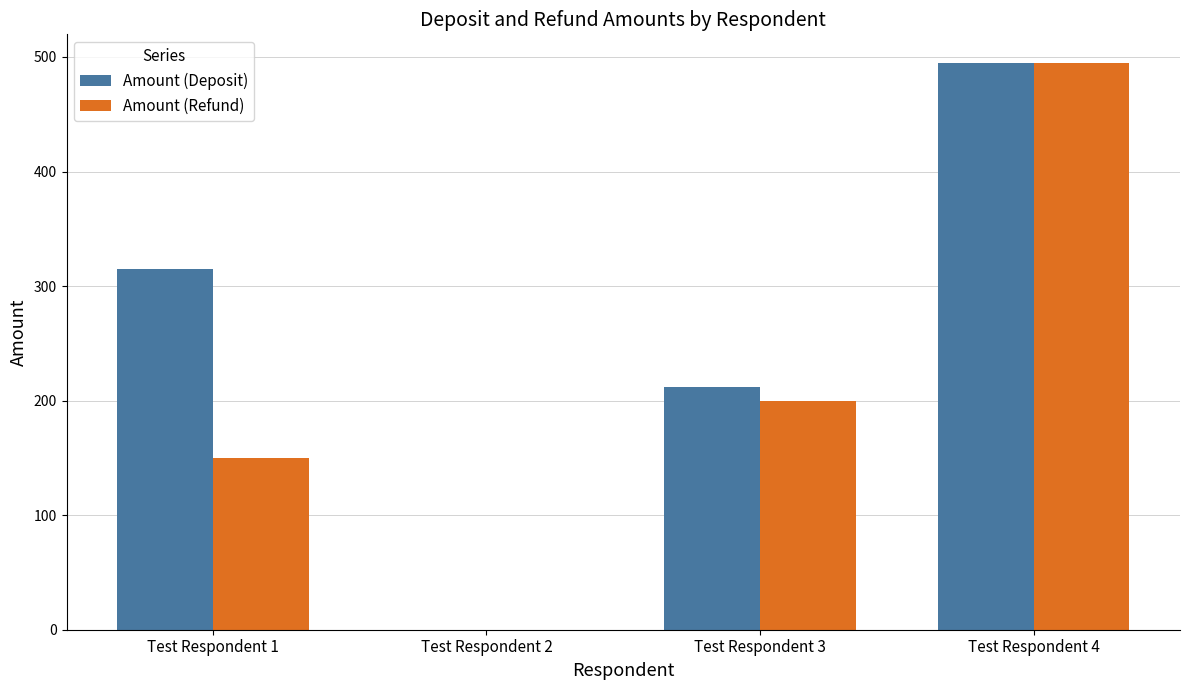

Does the chart contain stacked bars?

No